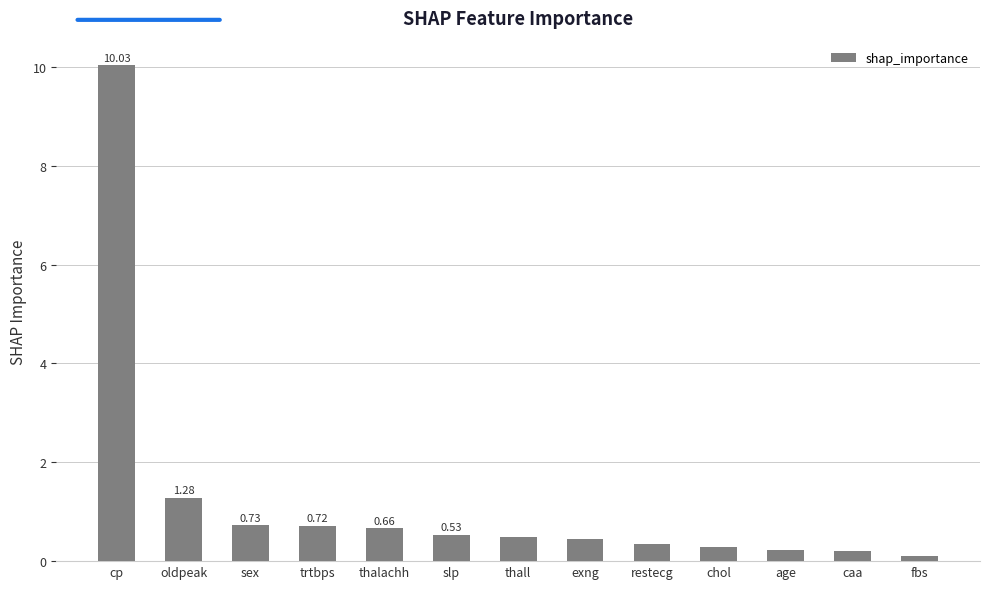

Are the bars grouped side by side (vs. stacked)?

No